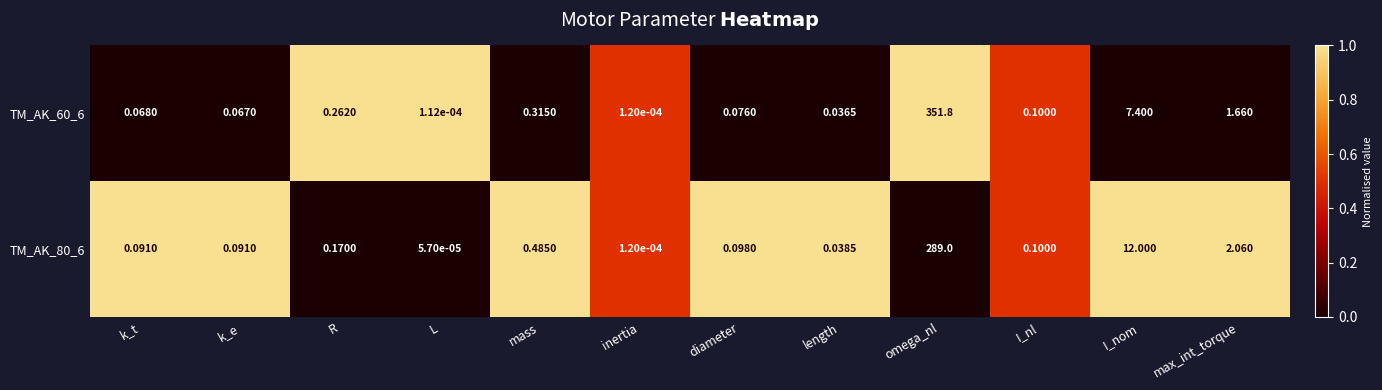

At max_int_torque, list the series in order from largest to smallest.

TM_AK_80_6, TM_AK_60_6